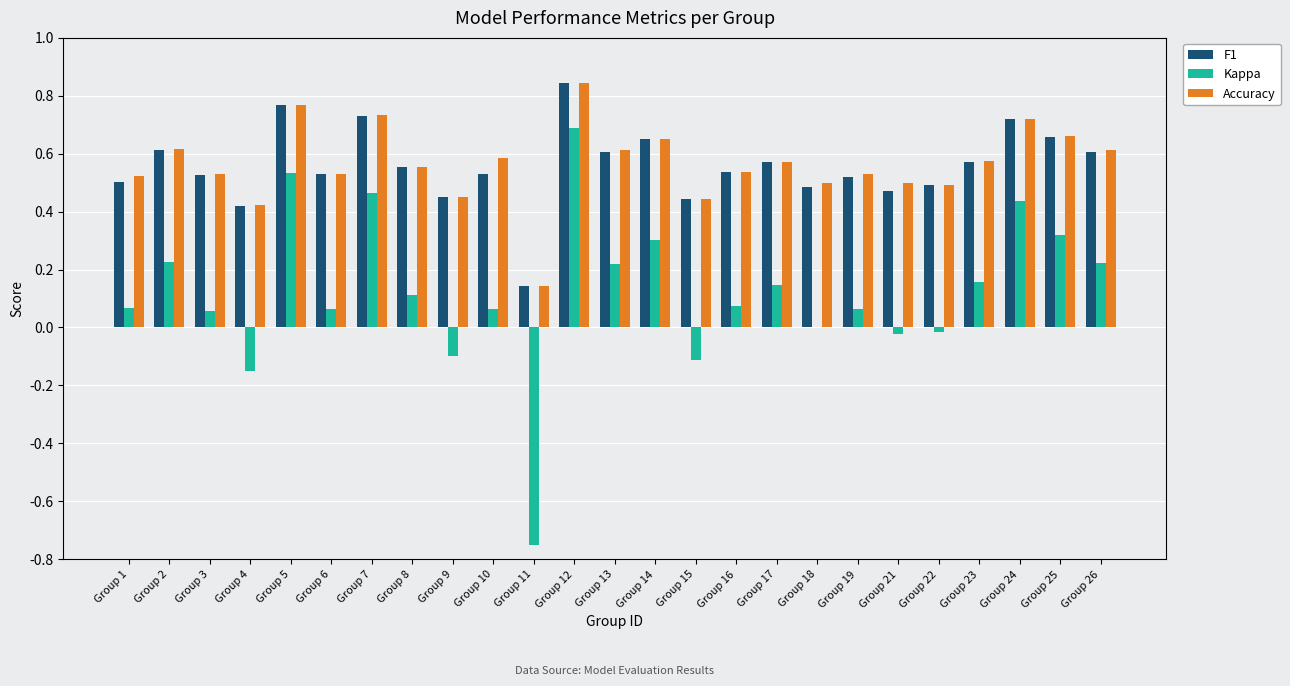

Which category has the highest value across all series?

Group 12